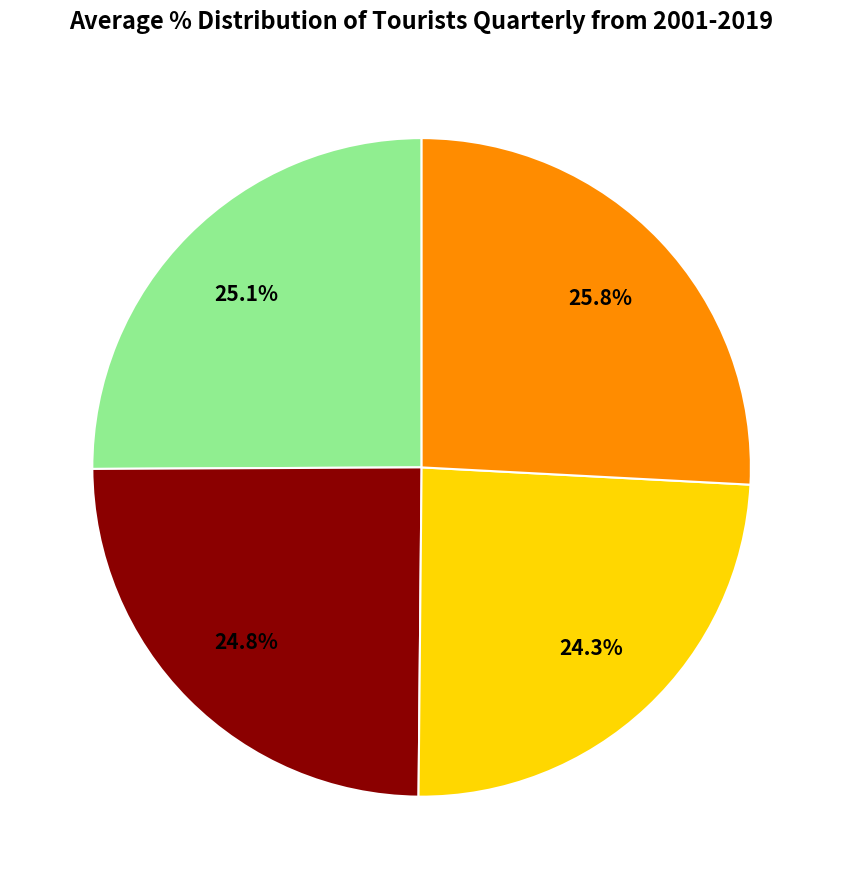

How many slices are in this pie chart?

4